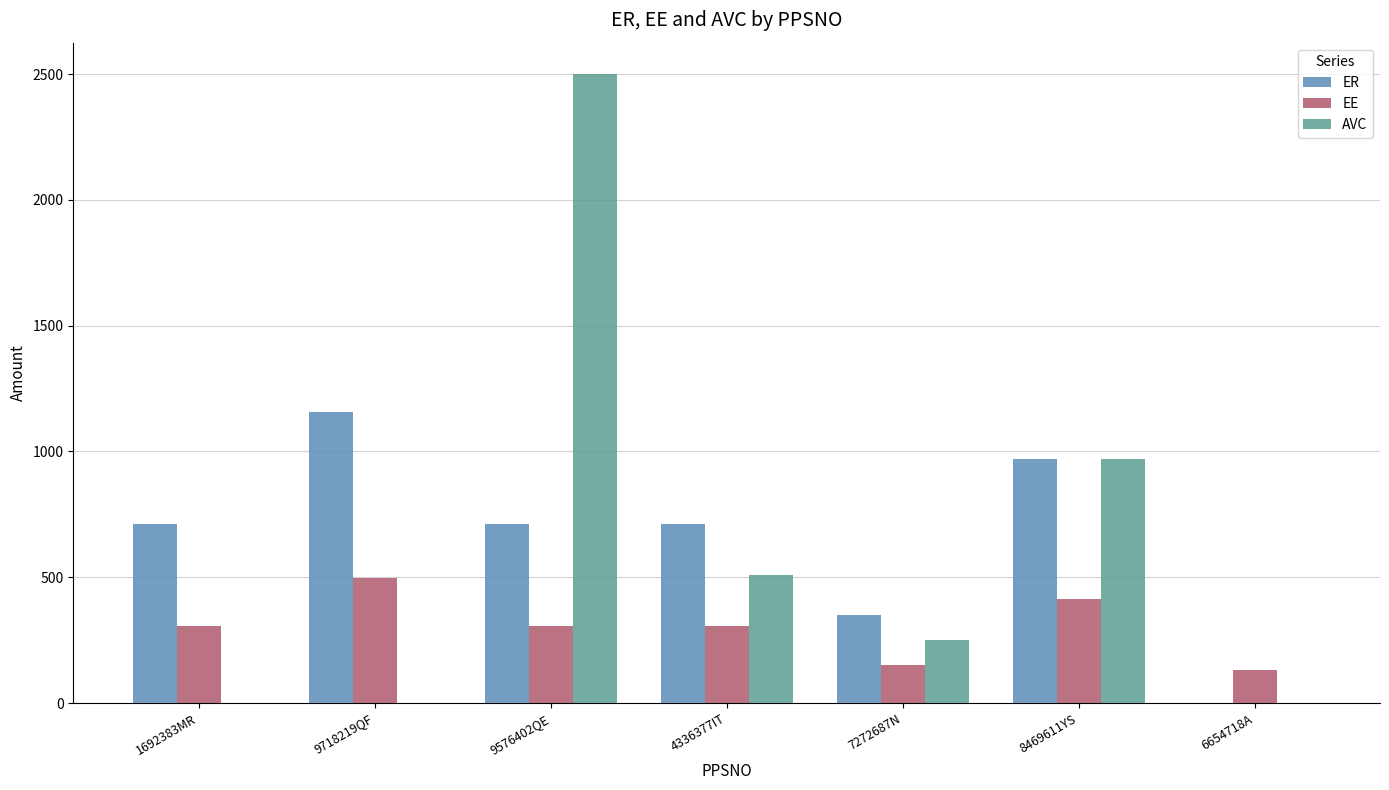

Is it true that EE equals 150.0 at 7272687N?

True